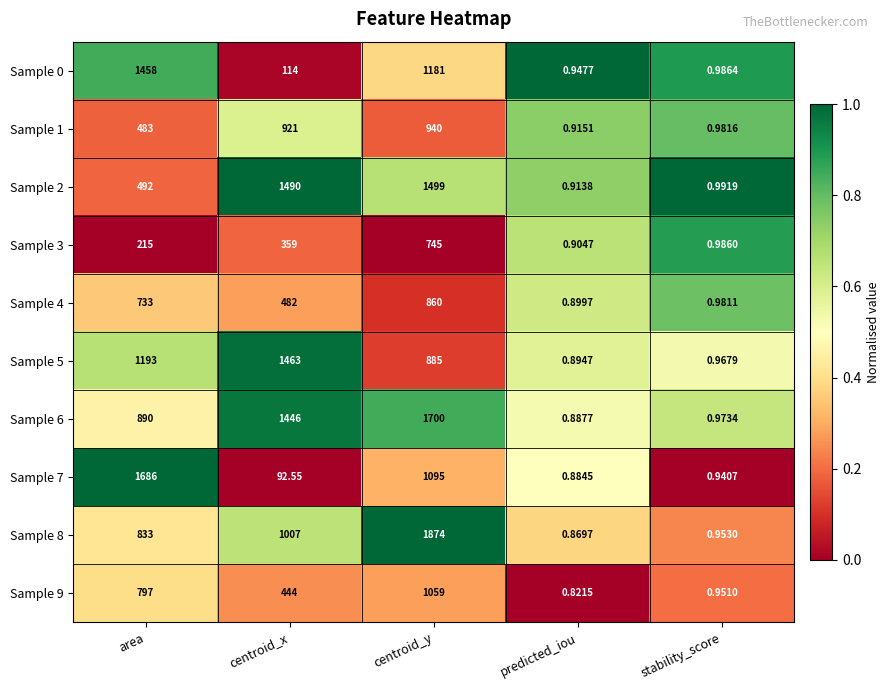

Where is Sample 0 nearest to the value 729?

centroid_y